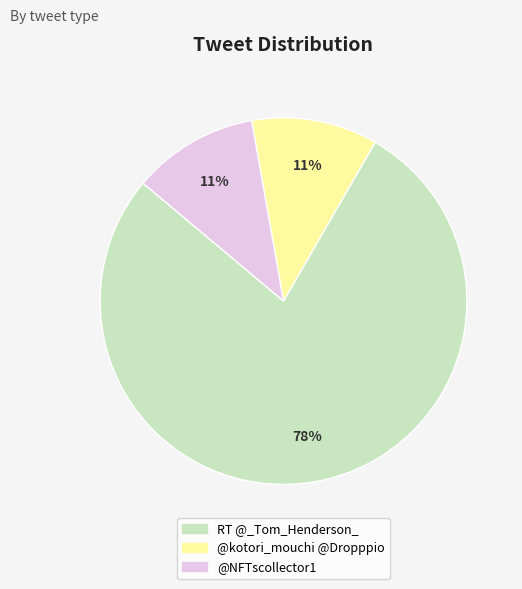

What is the majority slice?

RT @_Tom_Henderson_